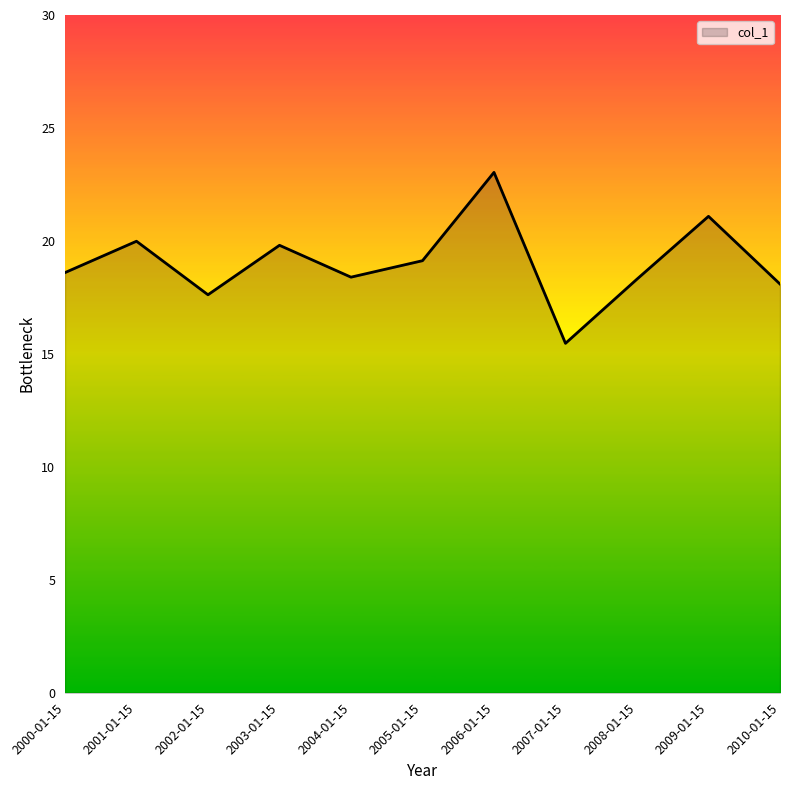

What position from the right is 2000-01-15?

11